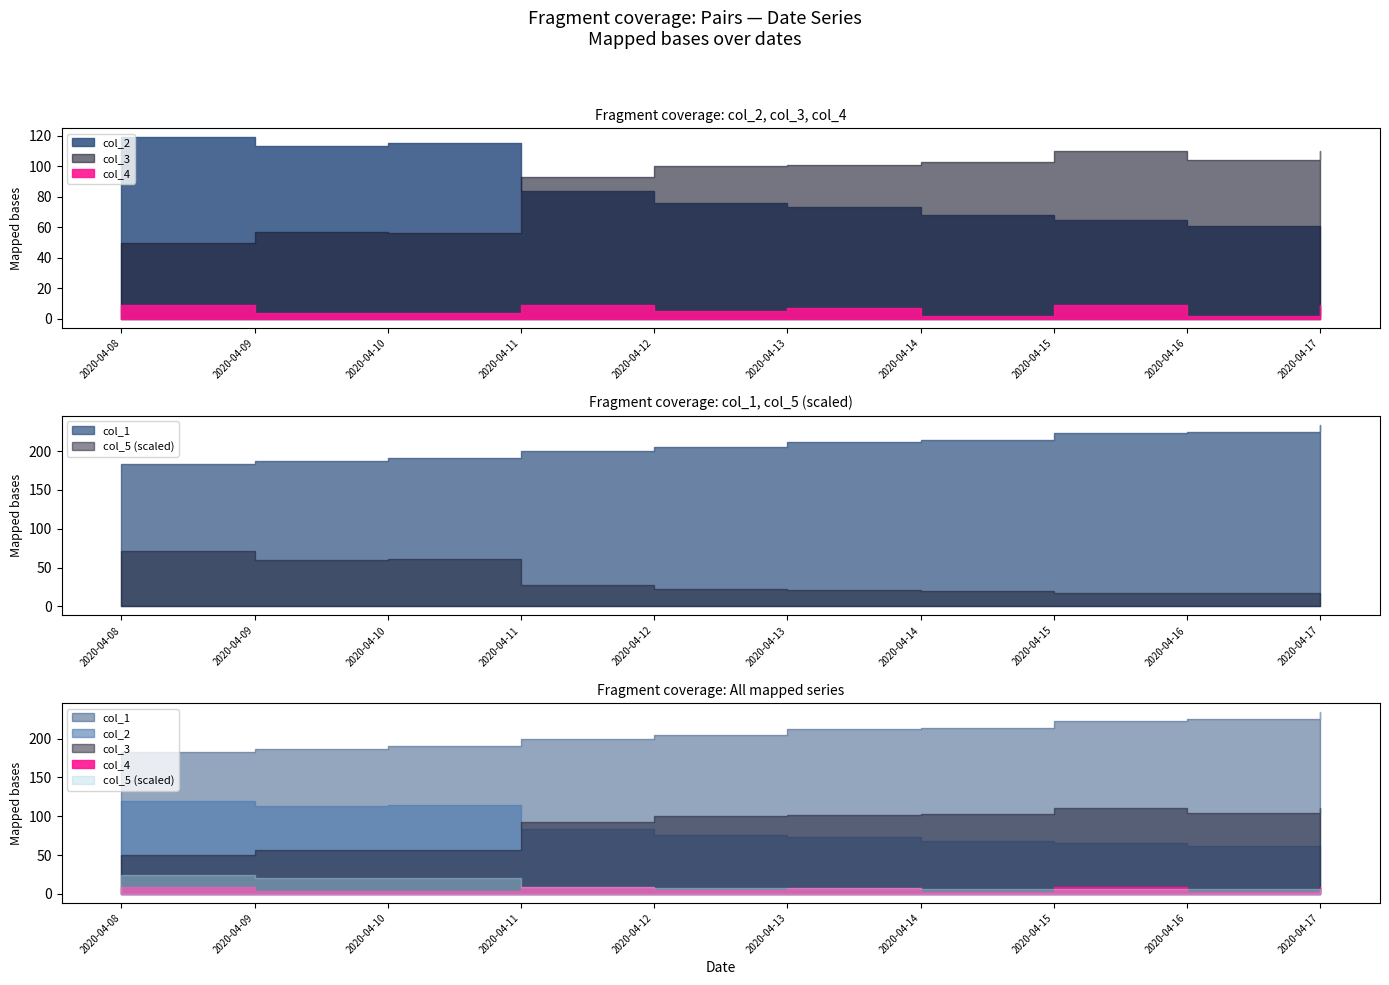

Read the col_4 value at 2020-04-10.

4.0